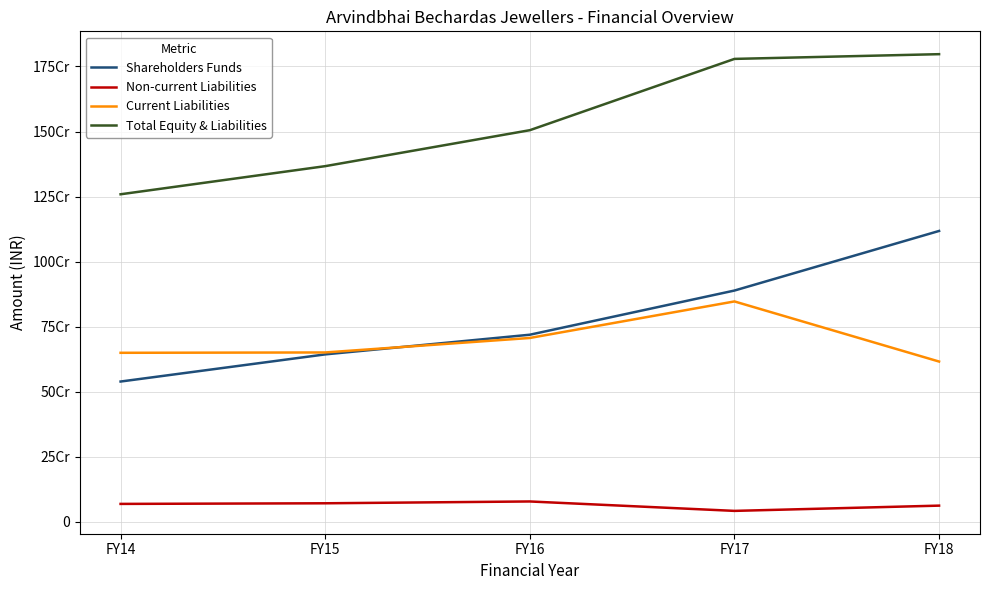

How many interior local peaks does the Non-current Liabilities series have?

1